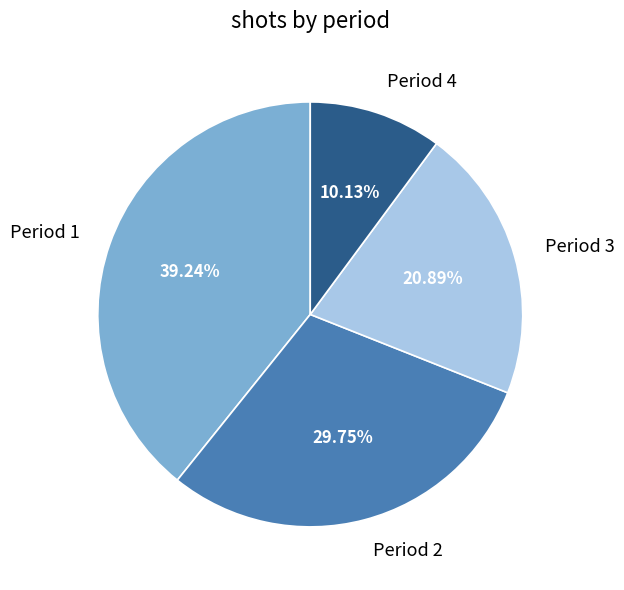

What is the smallest slice in the pie chart?

Period 4